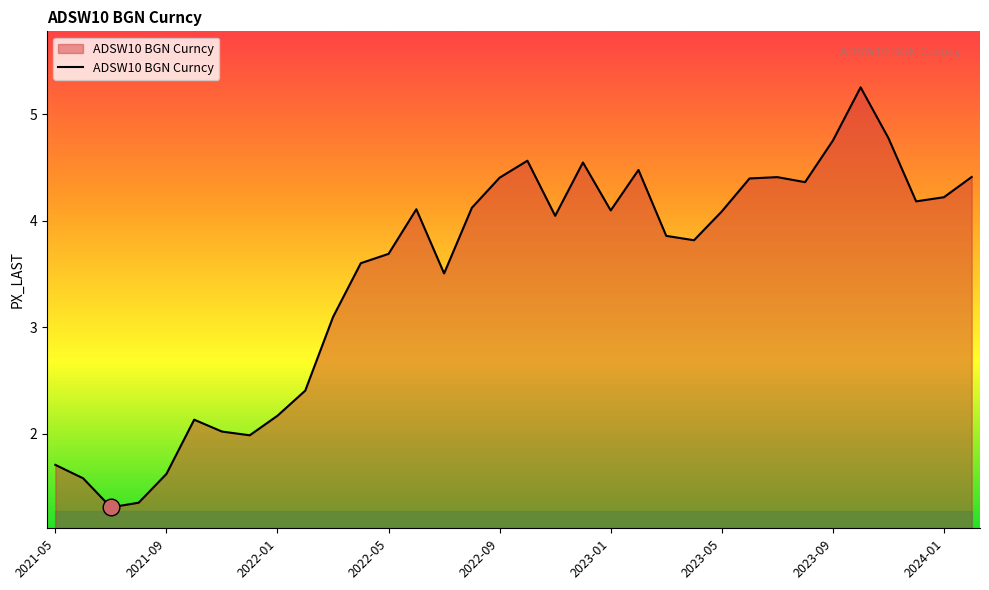

How many categories are shown in the chart?

34